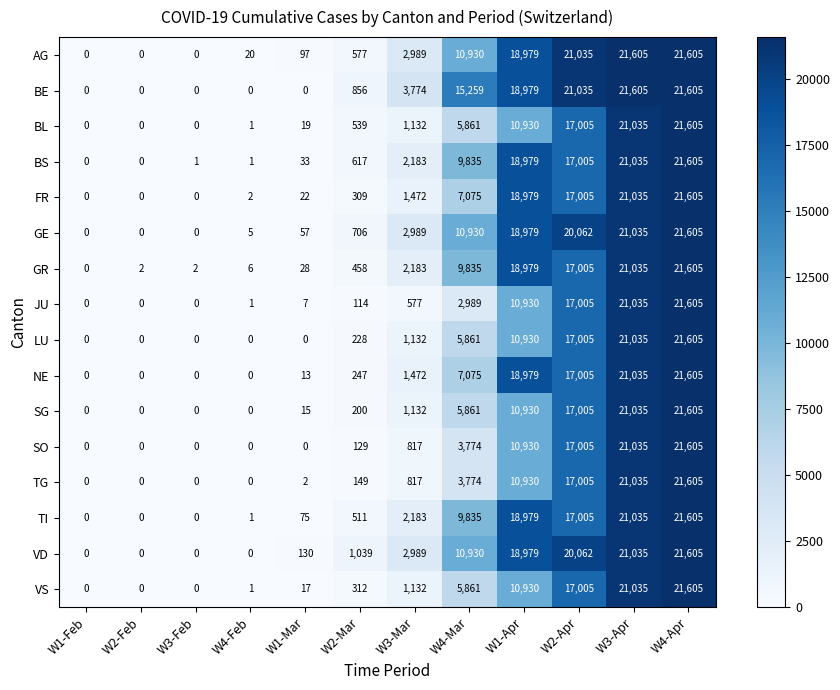

What is the difference between the highest and lowest values at W4-Mar?

12270